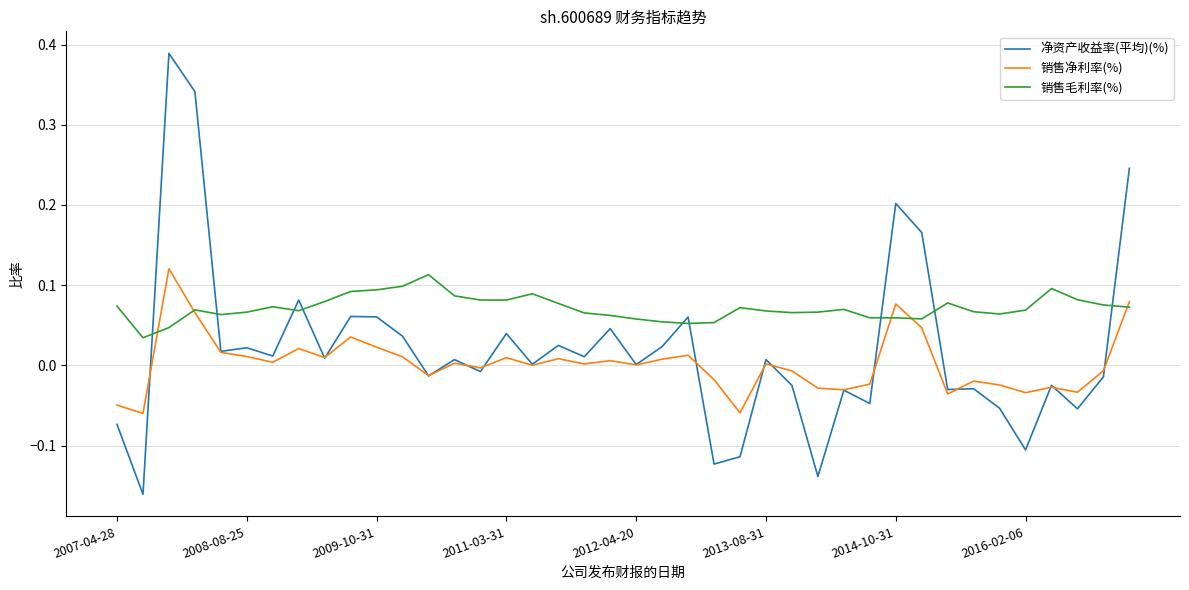

Which series has the widest spread of values?

净资产收益率(平均)(%)